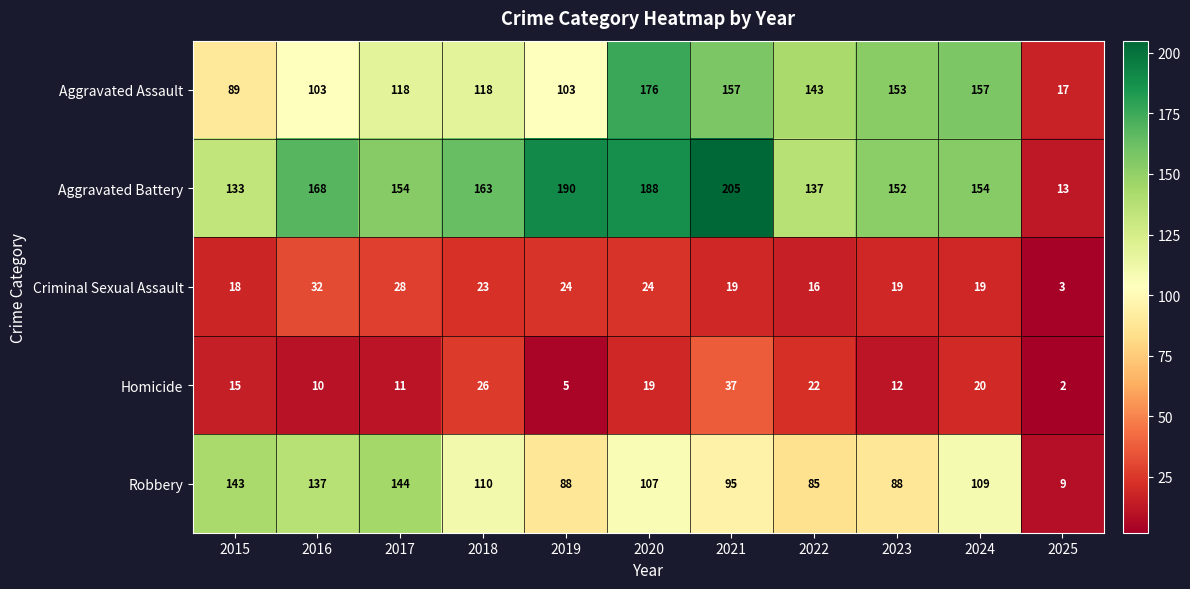

Is it true that Aggravated Assault equals 157 at 2024?

True